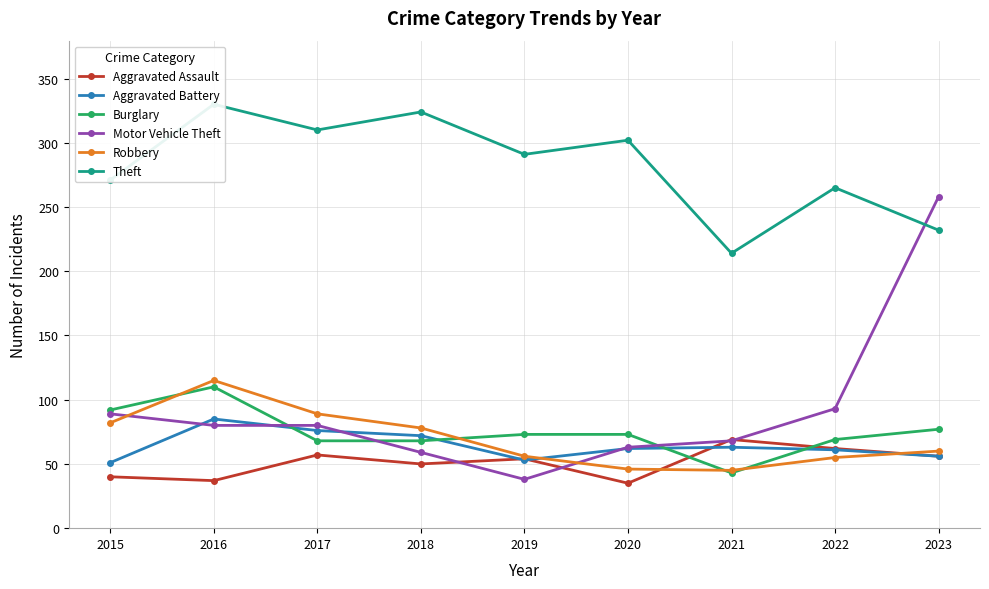

The value of Robbery at 2021 is 79. True or false?

False